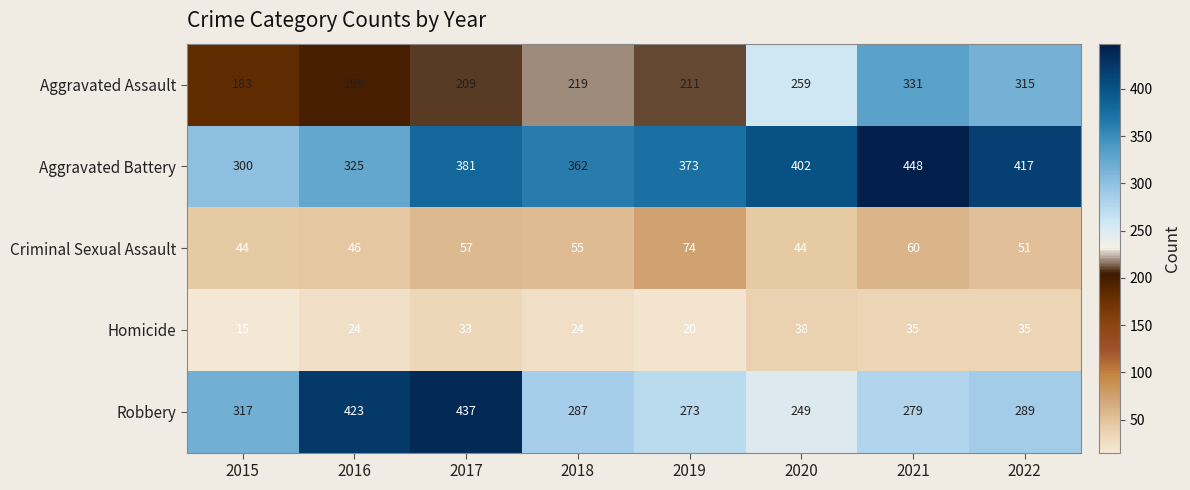

True or false: Robbery has a value of 139 at 2017.

False